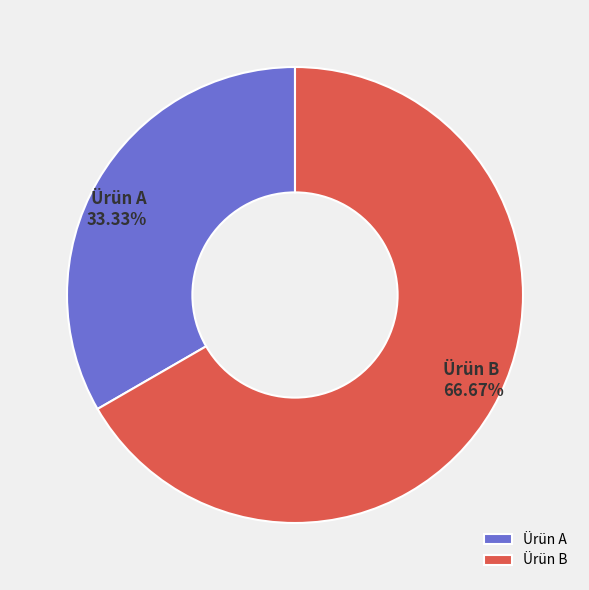

How many segments does this pie chart have?

2